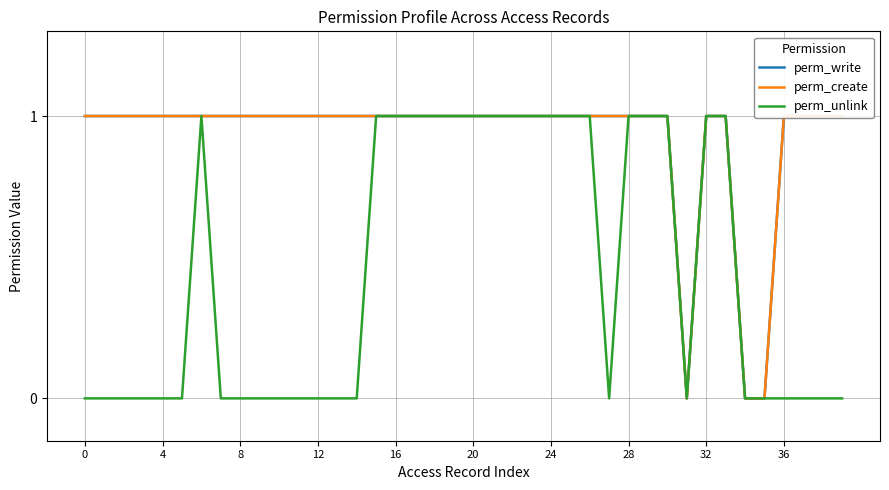

How many lines are shown in the chart?

3